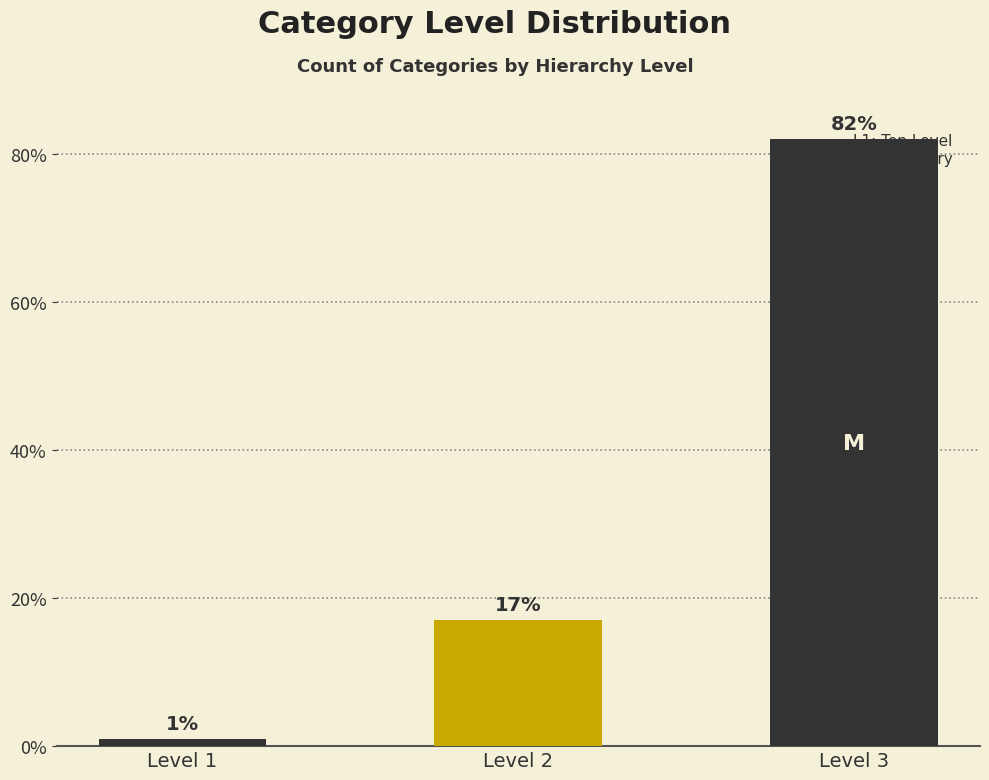

List the labels in order of value, smallest first.

Level 1, Level 2, Level 3